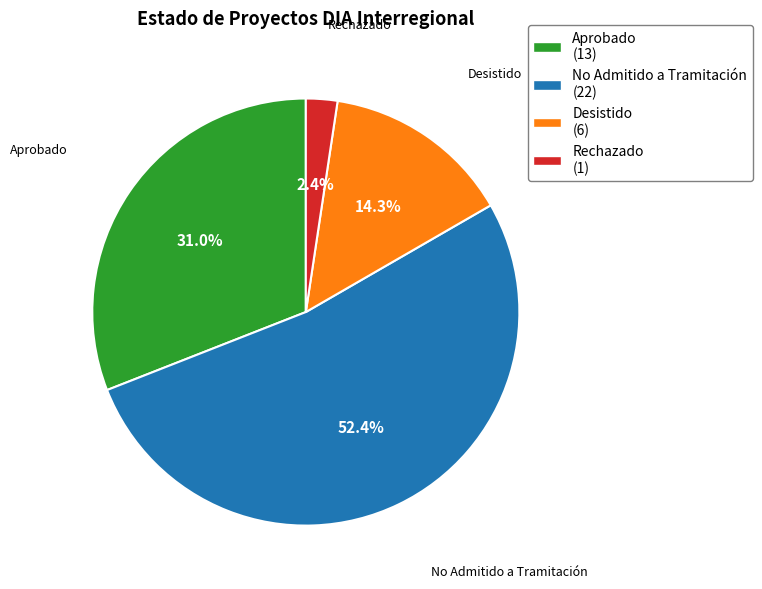

How many segments does this pie chart have?

4